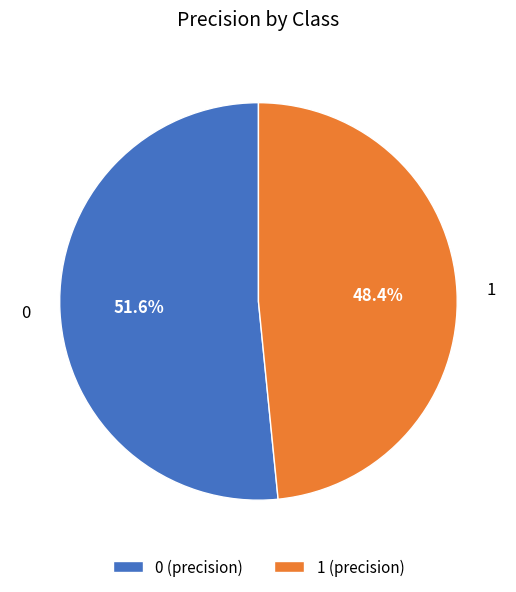

The 1 slice represents 34% of the pie. True or false?

False